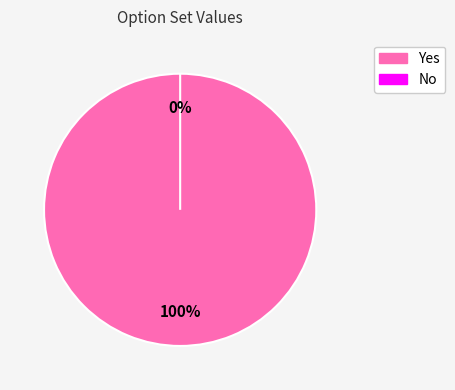

Which category has the biggest portion of the pie?

Yes